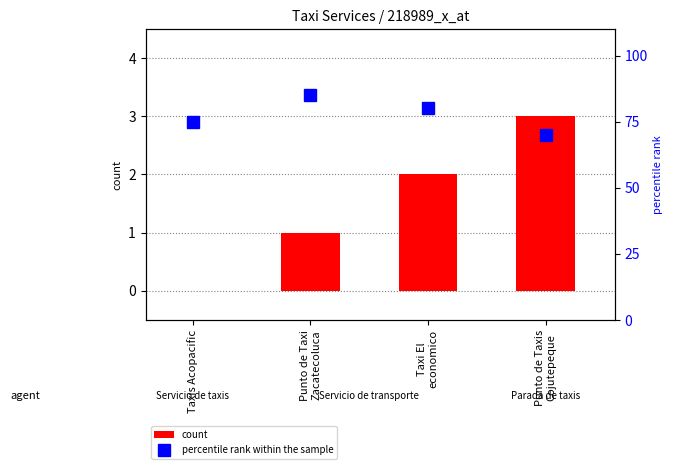

Does the chart contain any negative values?

No